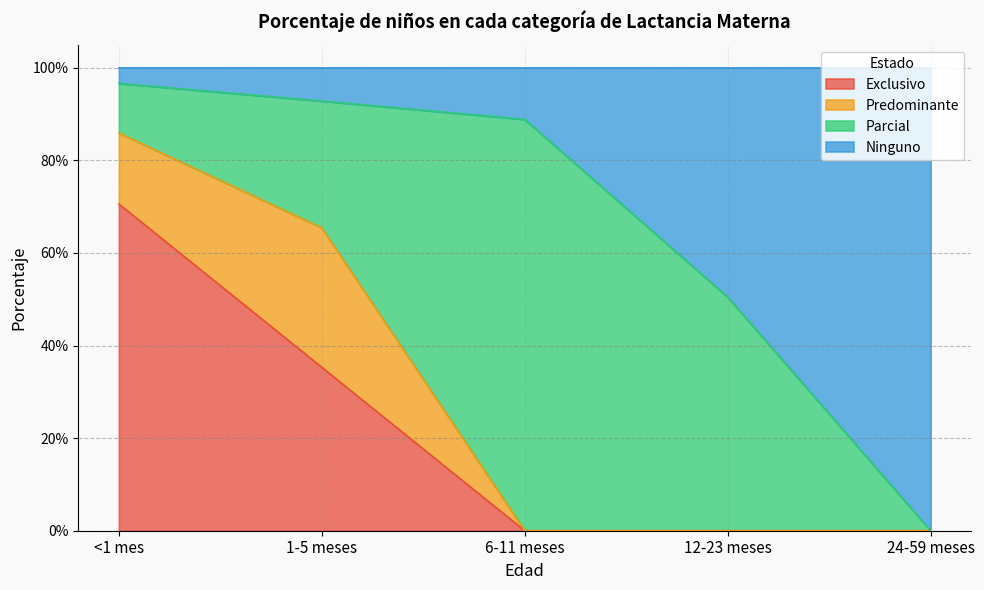

True or false: Predominante and Exclusivo cross at least once.

False